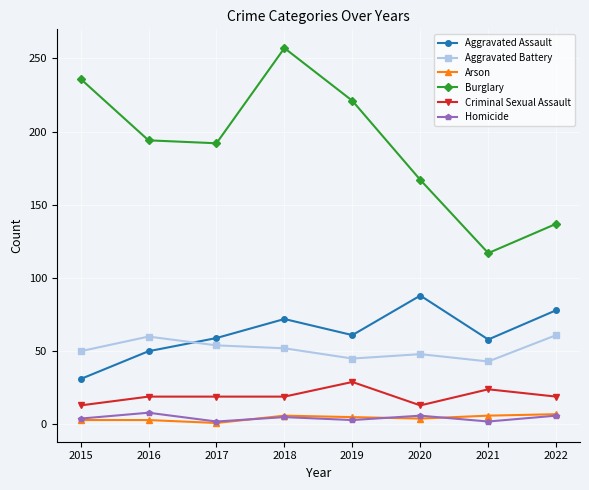

At which category does the chart reach its peak across all series?

2018